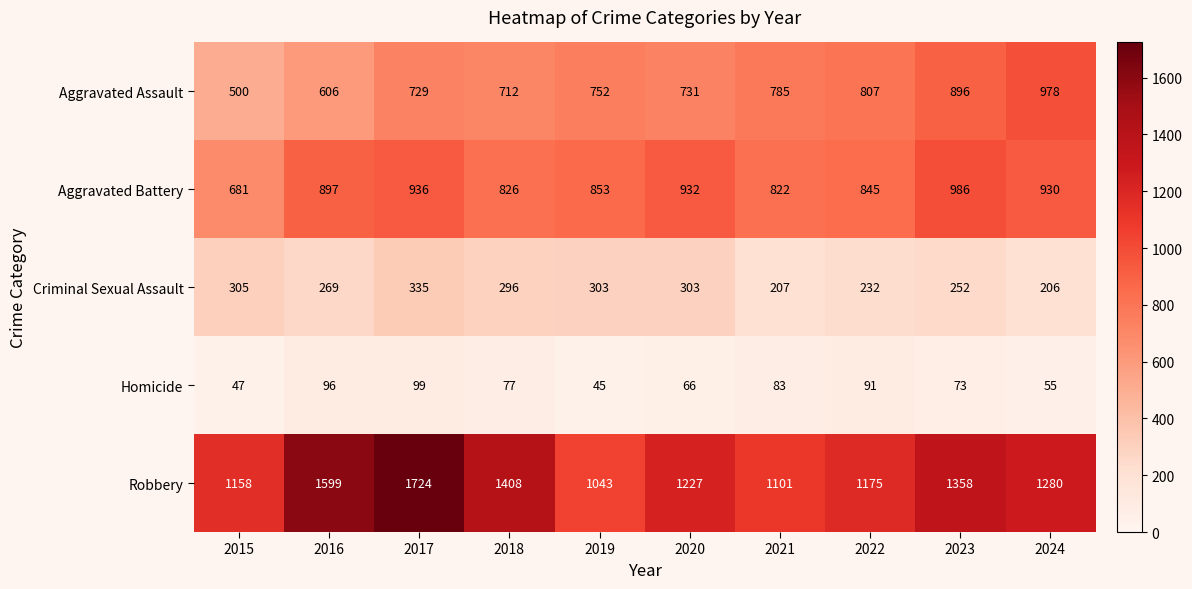

Which series has the largest total across all categories?

Robbery